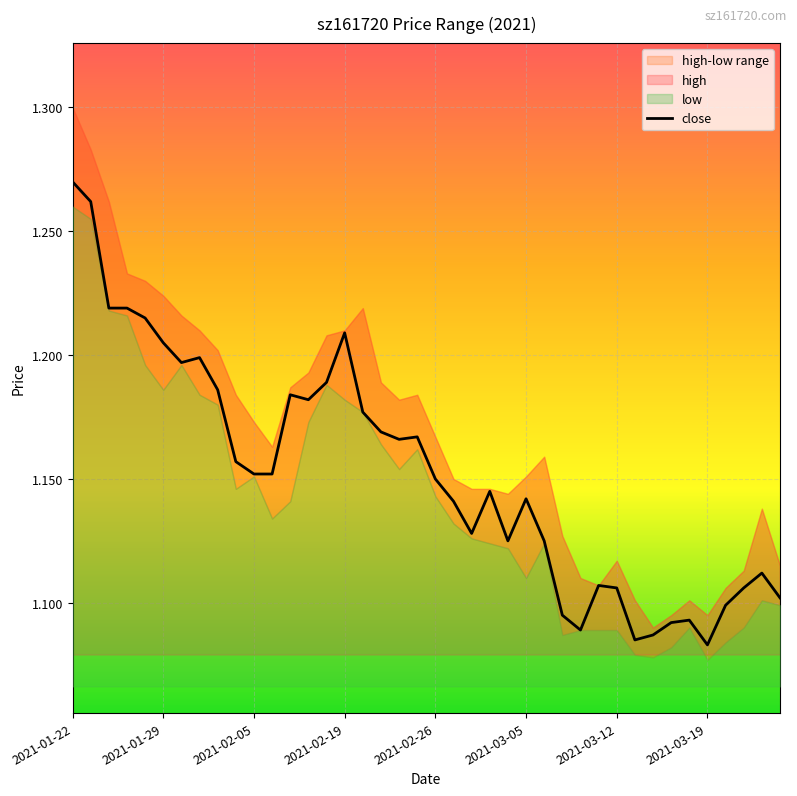

The value at 22 is 1.1. True or false?

True